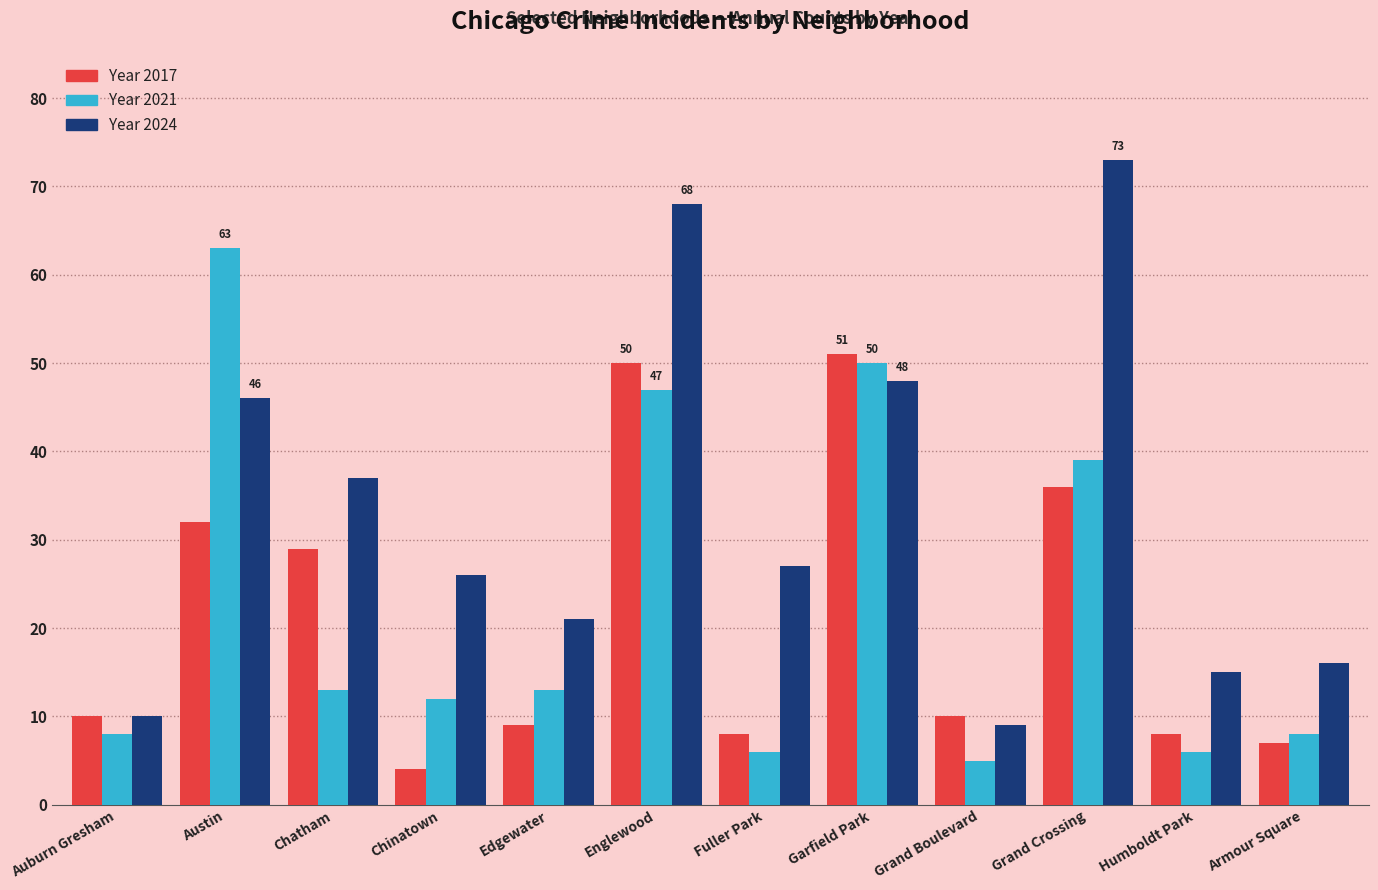

What is the smallest value displayed?

4